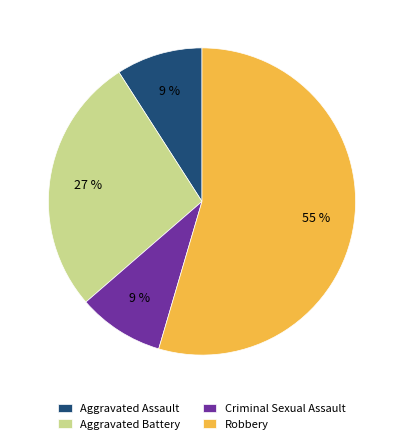

Is there any slice that represents more than half of the pie?

Yes